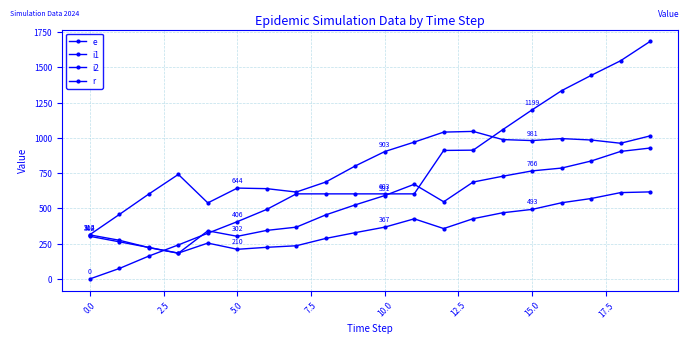

At which category is the sum across all series the highest?

19